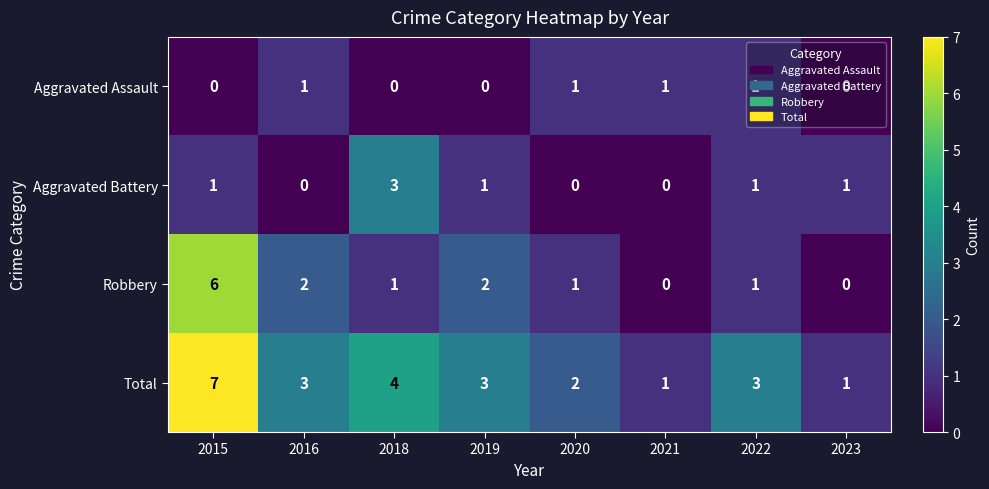

Which series has the largest total across all categories?

Total